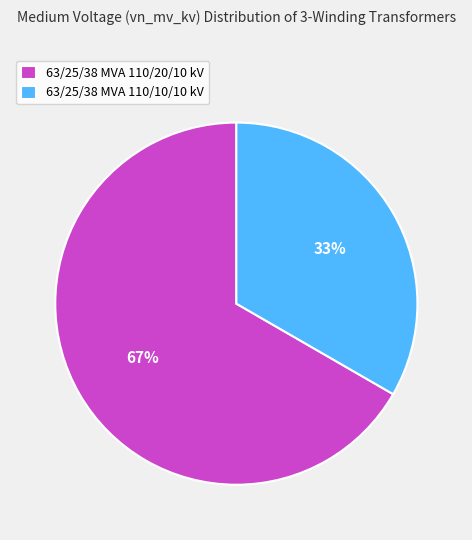

Combined, do 63/25/38 MVA 110/20/10 kV and 63/25/38 MVA 110/10/10 kV account for over 50%?

Yes